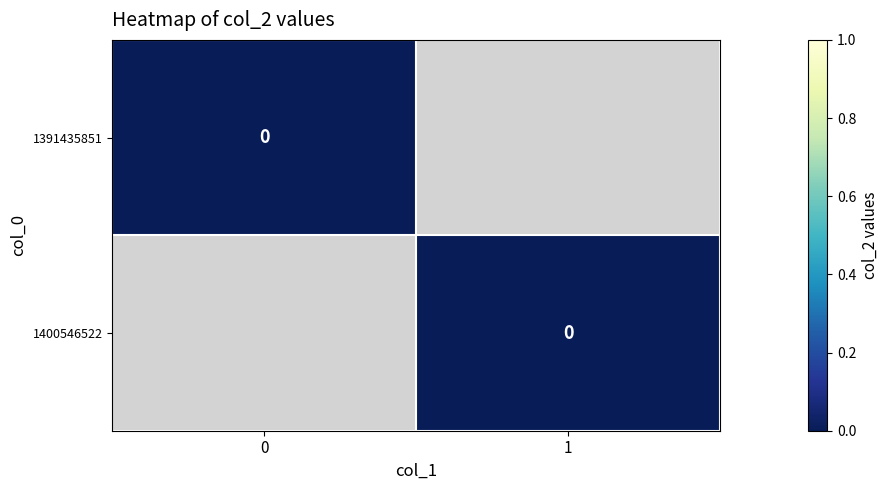

Is it true that 1391435851 equals 0 at col_1=0?

True